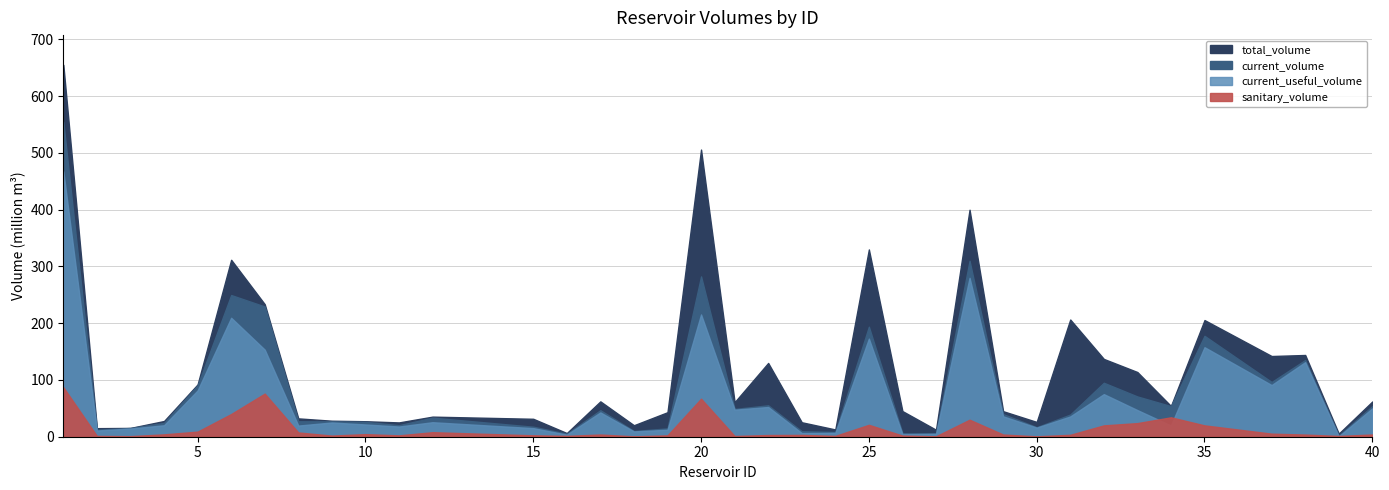

What is the value of the current_useful_volume point at the 30th from the left?

75.1